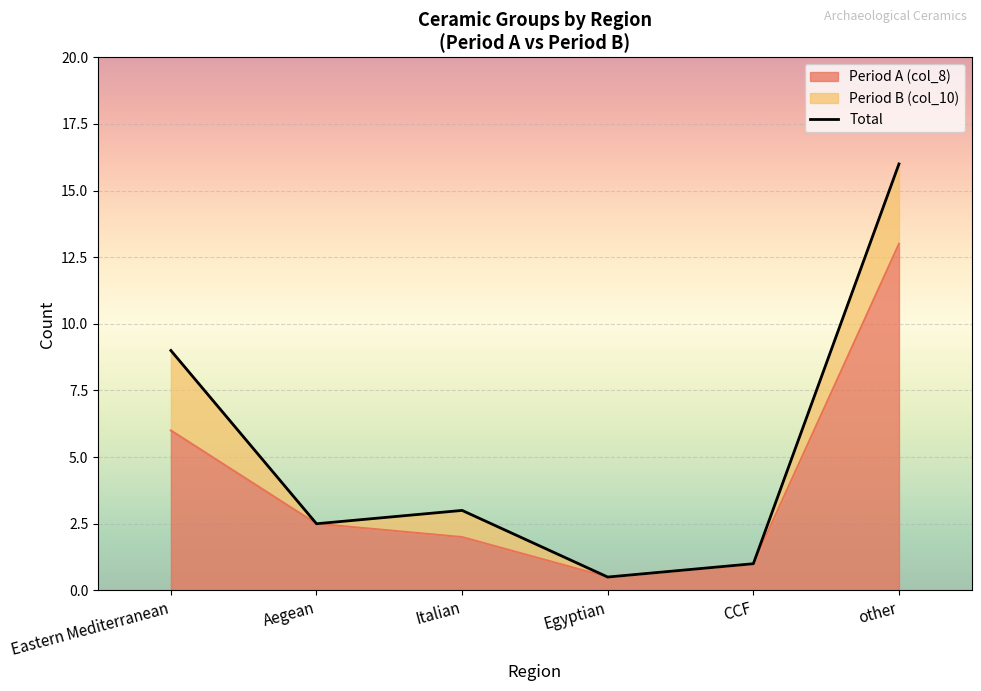

Reading left to right, extract all data points from this chart.

Eastern Mediterranean=9.0	Aegean=2.5	Italian=3.0	Egyptian=0.5	CCF=1.0	other=16.0